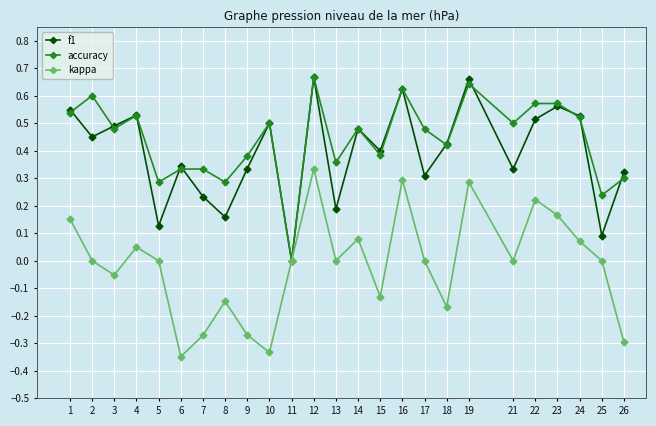

At 25, list the series in order from largest to smallest.

accuracy, f1, kappa